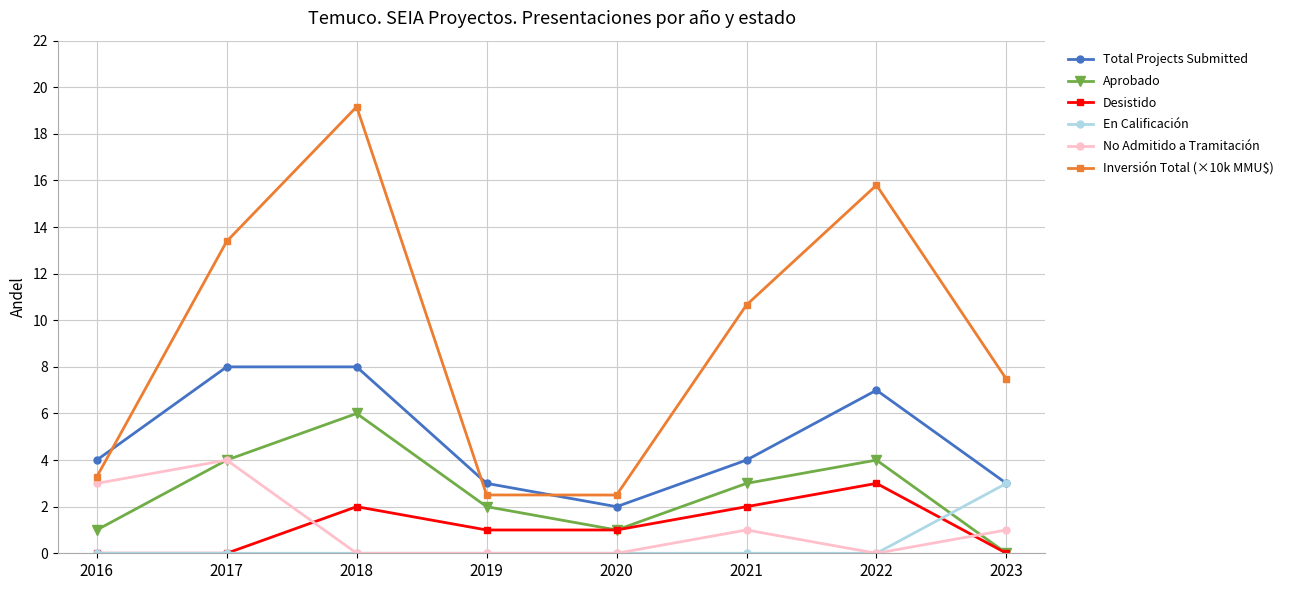

Reading right to left, transcribe all the data shown in this chart.

Total Projects Submitted: 2023=3.0	2022=7.0	2021=4.0	2020=2.0	2019=3.0	2018=8.0	2017=8.0	2016=4.0
Aprobado: 2023=0.0	2022=4.0	2021=3.0	2020=1.0	2019=2.0	2018=6.0	2017=4.0	2016=1.0
Desistido: 2023=0.0	2022=3.0	2021=2.0	2020=1.0	2019=1.0	2018=2.0	2017=0.0	2016=0.0
En Calificación: 2023=3.0	2022=0.0	2021=0.0	2020=0.0	2019=0.0	2018=0.0	2017=0.0	2016=0.0
No Admitido a Tramitación: 2023=1.0	2022=0.0	2021=1.0	2020=0.0	2019=0.0	2018=0.0	2017=4.0	2016=3.0
Inversión Total (×10k MMU$): 2023=7.5	2022=15.8	2021=10.7	2020=2.5	2019=2.5	2018=19.2	2017=13.4	2016=3.3